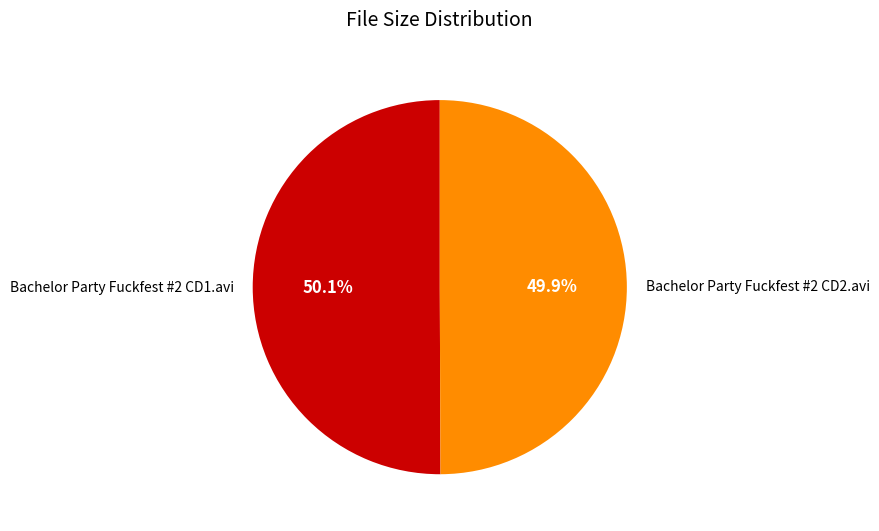

Is there any slice that represents more than half of the pie?

Yes